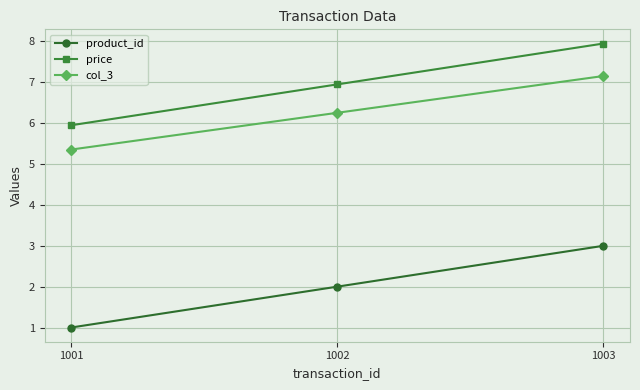

The value of product_id at 1001 is 1.0. True or false?

True